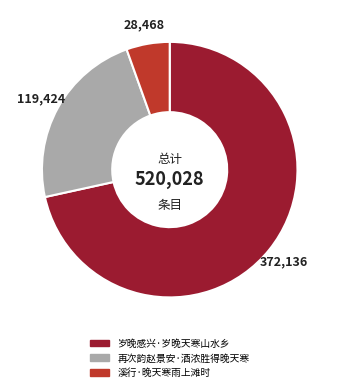

Approximately how many times larger is the value at 岁晚感兴·岁晚天寒山水乡 compared to 再次韵赵景安·酒浓胜得晚天寒?

3.1